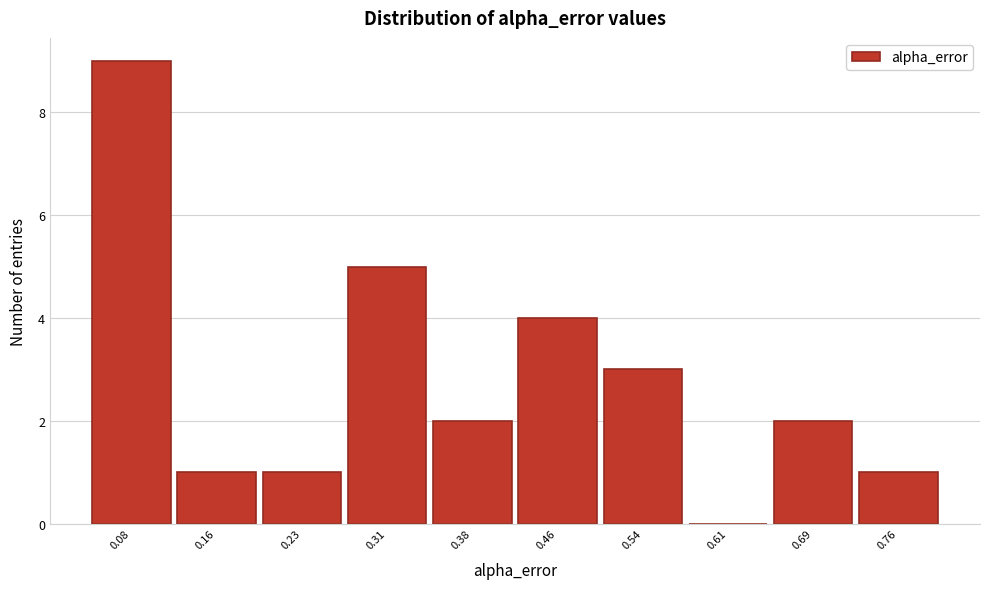

Reading left to right, extract all data points from this chart.

0.08=9	0.16=1	0.23=1	0.31=5	0.38=2	0.46=4	0.54=3	0.61=0	0.69=2	0.76=1